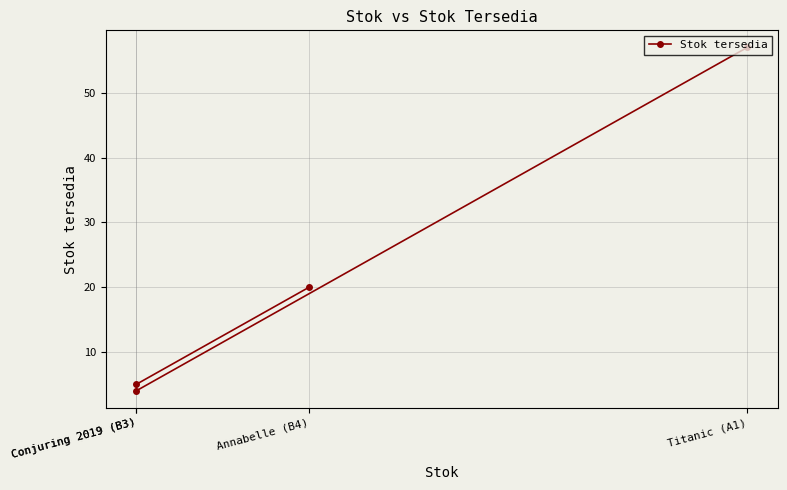

How many points are lower than both their immediate neighbors (excluding endpoints)?

1